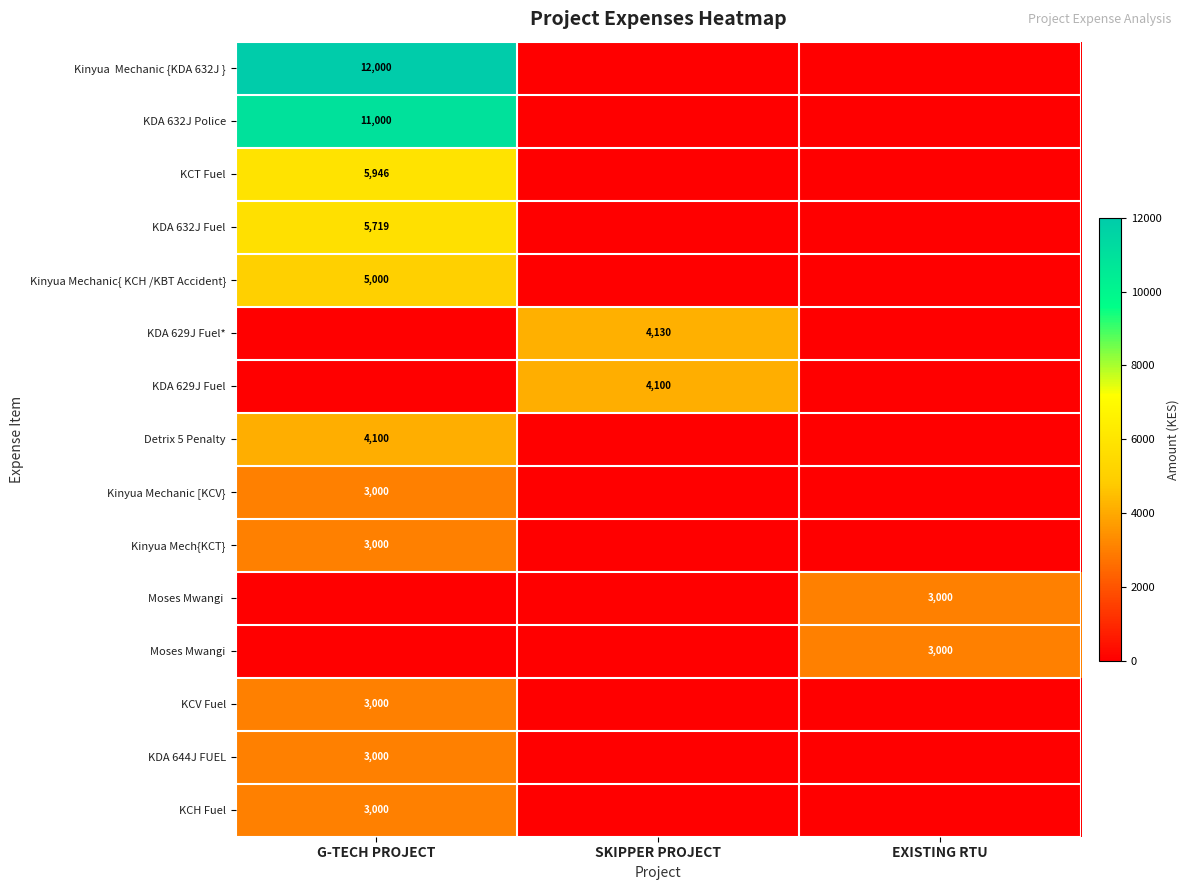

What is the maximum value shown in the chart?

12000